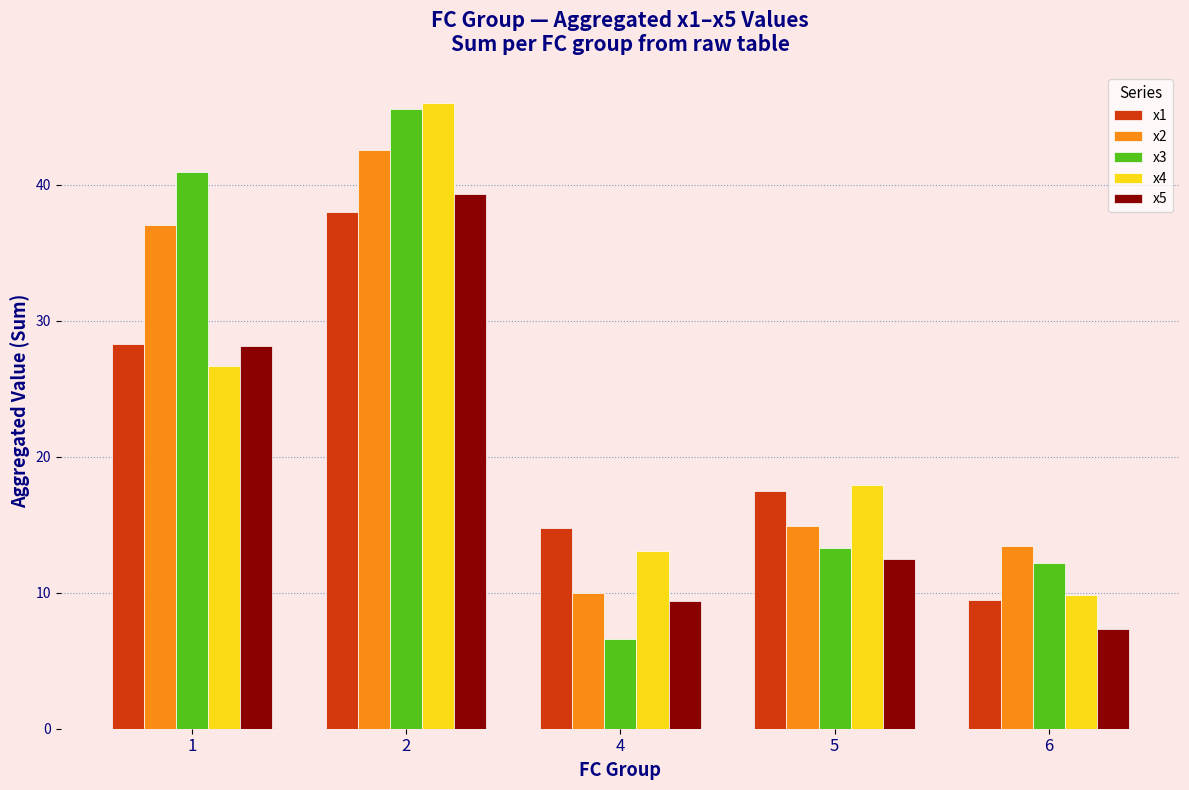

At which label does x3 first exceed 13?

1